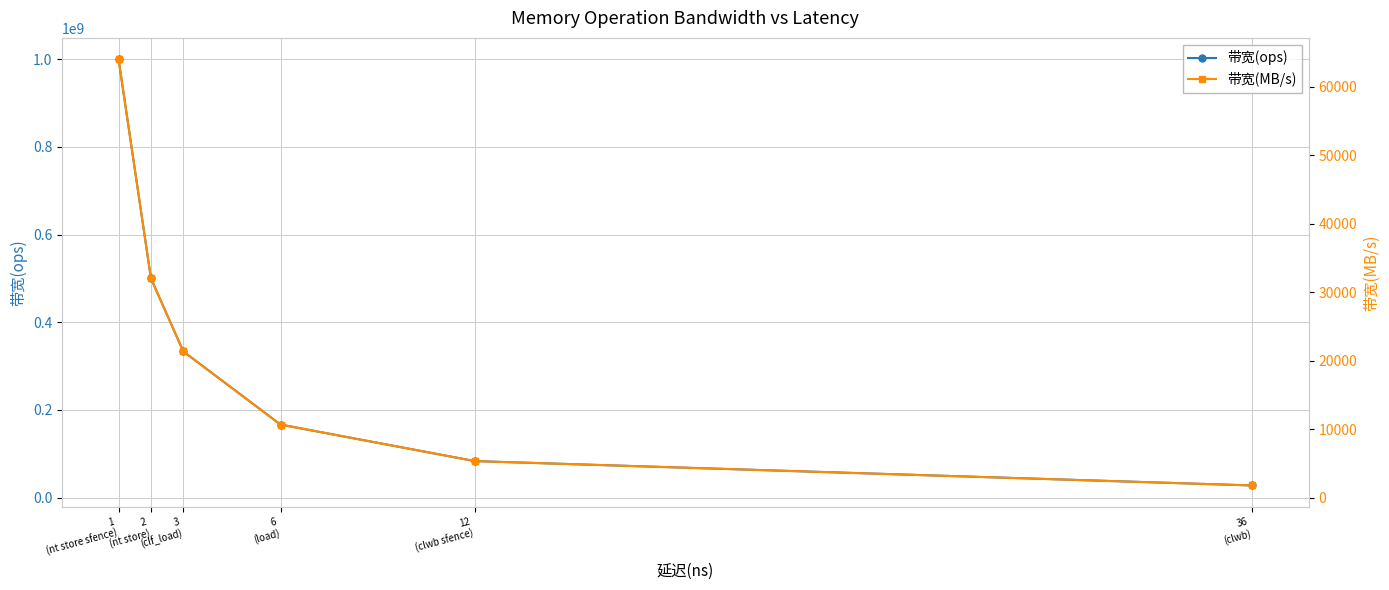

List the series in order of their overall mean, highest first.

带宽(ops), 带宽(MB/s)